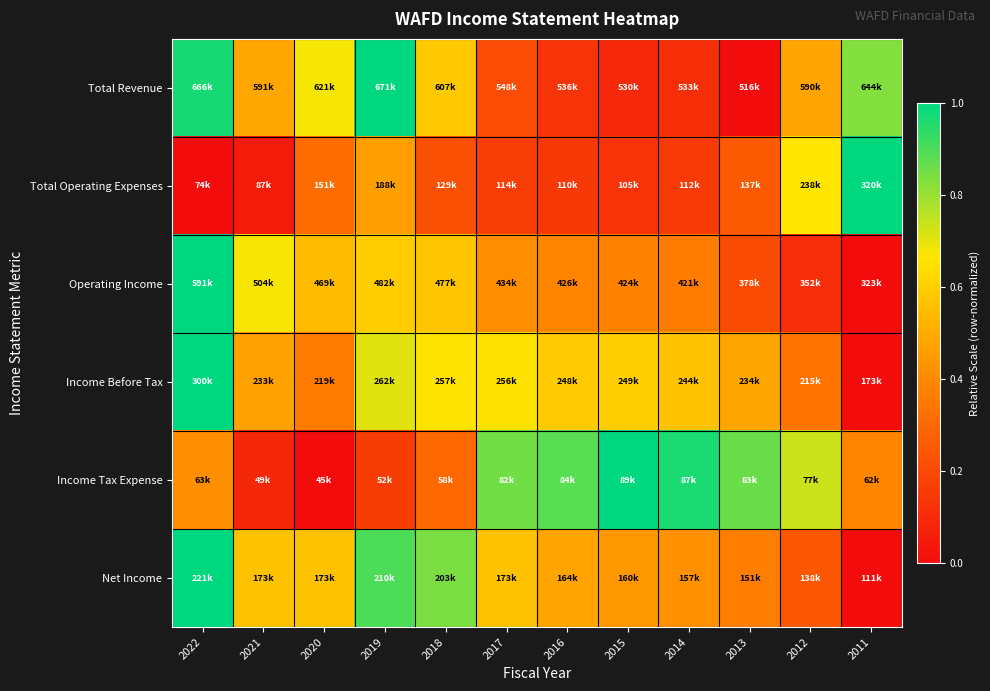

Reading left to right, transcribe all the data shown in this chart.

Total Revenue: 2022=1.0	2021=0.5	2020=0.7	2019=1.0	2018=0.6	2017=0.2	2016=0.1	2015=0.1	2014=0.1	2013=0.0	2012=0.5	2011=0.8
Total Operating Expenses: 2022=0.0	2021=0.0	2020=0.3	2019=0.5	2018=0.2	2017=0.2	2016=0.1	2015=0.1	2014=0.2	2013=0.3	2012=0.7	2011=1.0
Operating Income: 2022=1.0	2021=0.7	2020=0.5	2019=0.6	2018=0.6	2017=0.4	2016=0.4	2015=0.4	2014=0.4	2013=0.2	2012=0.1	2011=0.0
Income Before Tax: 2022=1.0	2021=0.5	2020=0.4	2019=0.7	2018=0.7	2017=0.7	2016=0.6	2015=0.6	2014=0.6	2013=0.5	2012=0.3	2011=0.0
Income Tax Expense: 2022=0.4	2021=0.1	2020=0.0	2019=0.2	2018=0.3	2017=0.9	2016=0.9	2015=1.0	2014=1.0	2013=0.9	2012=0.7	2011=0.4
Net Income: 2022=1.0	2021=0.6	2020=0.6	2019=0.9	2018=0.8	2017=0.6	2016=0.5	2015=0.4	2014=0.4	2013=0.4	2012=0.2	2011=0.0